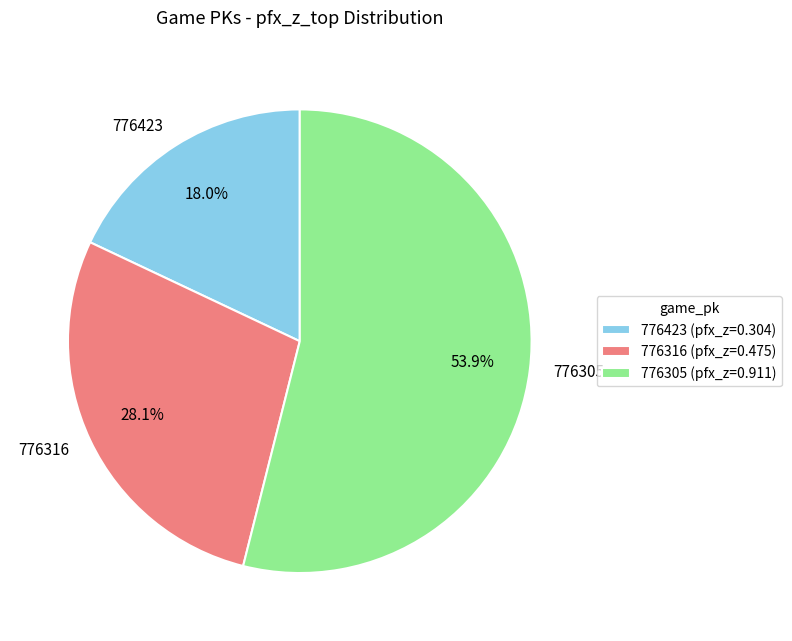

To the nearest percent, what percentage of the pie is 776423?

18%